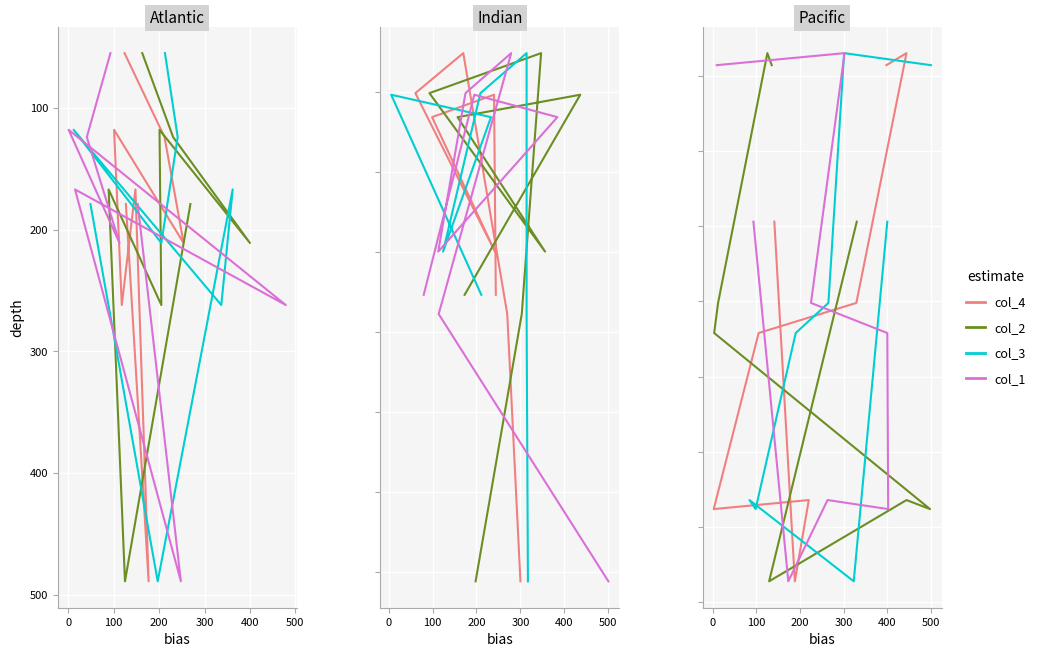

At which category does col_3 reach its first local valley?

100